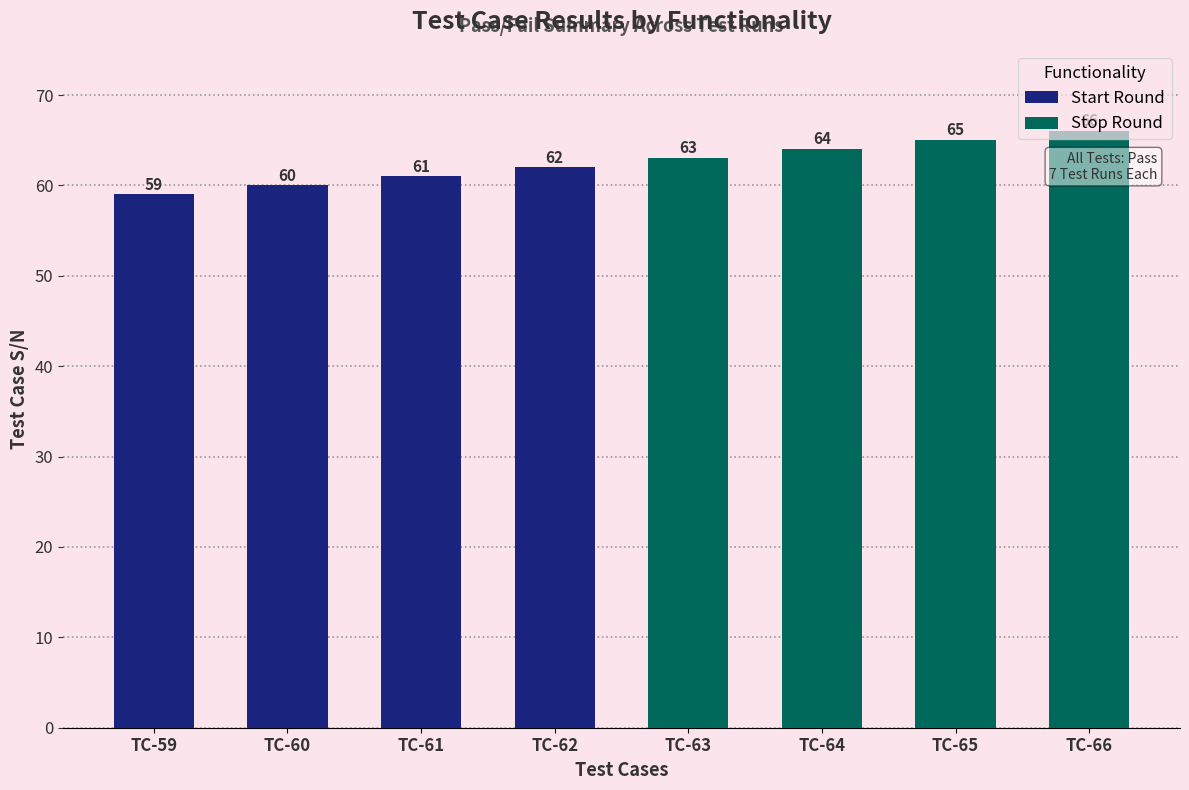

What is the difference between the Start Round values at 61 and 62?

1